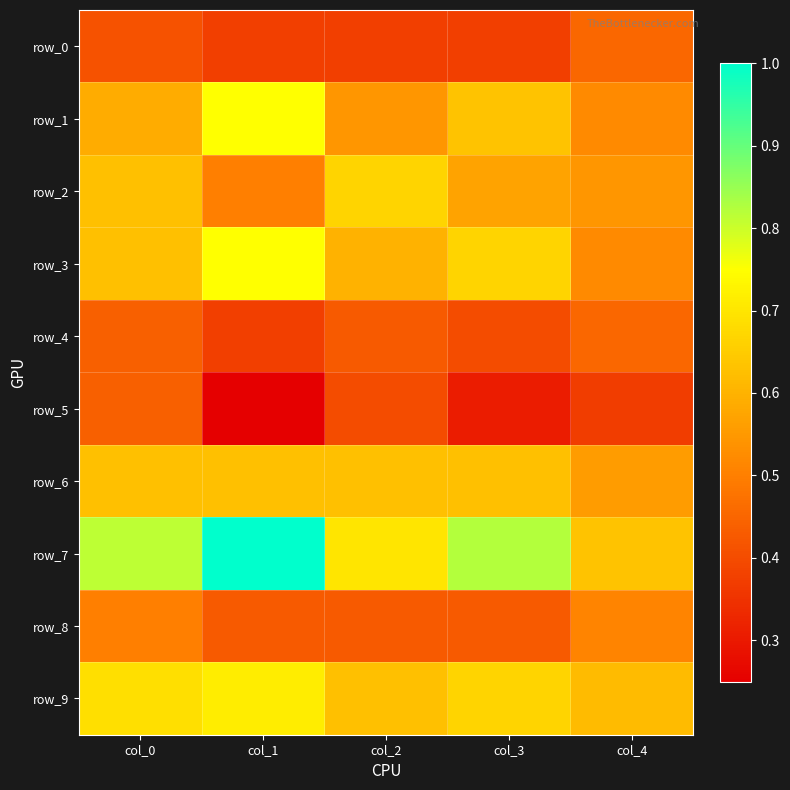

What is the lowest value of the row_1 series?

0.5